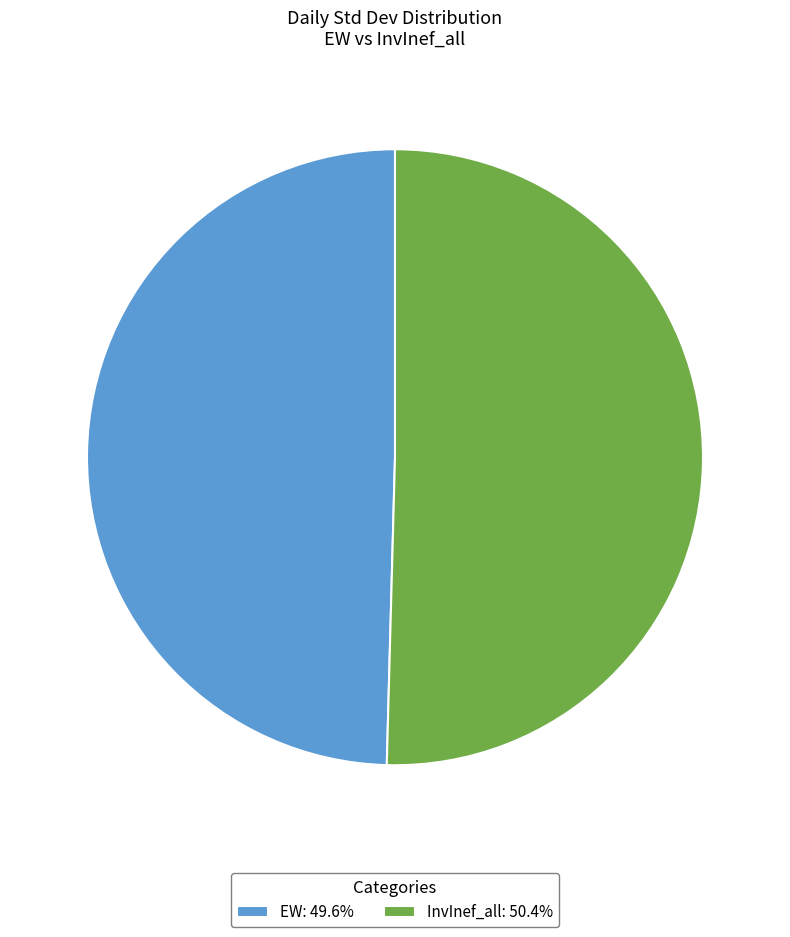

Is it true that InvInef_all is 42% of the pie?

False